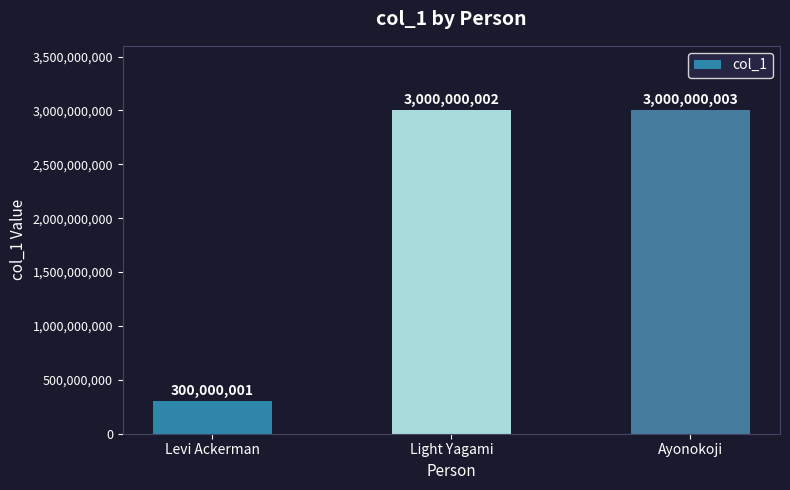

Approximately how many times larger is the value at Ayonokoji compared to Levi Ackerman?

10.0